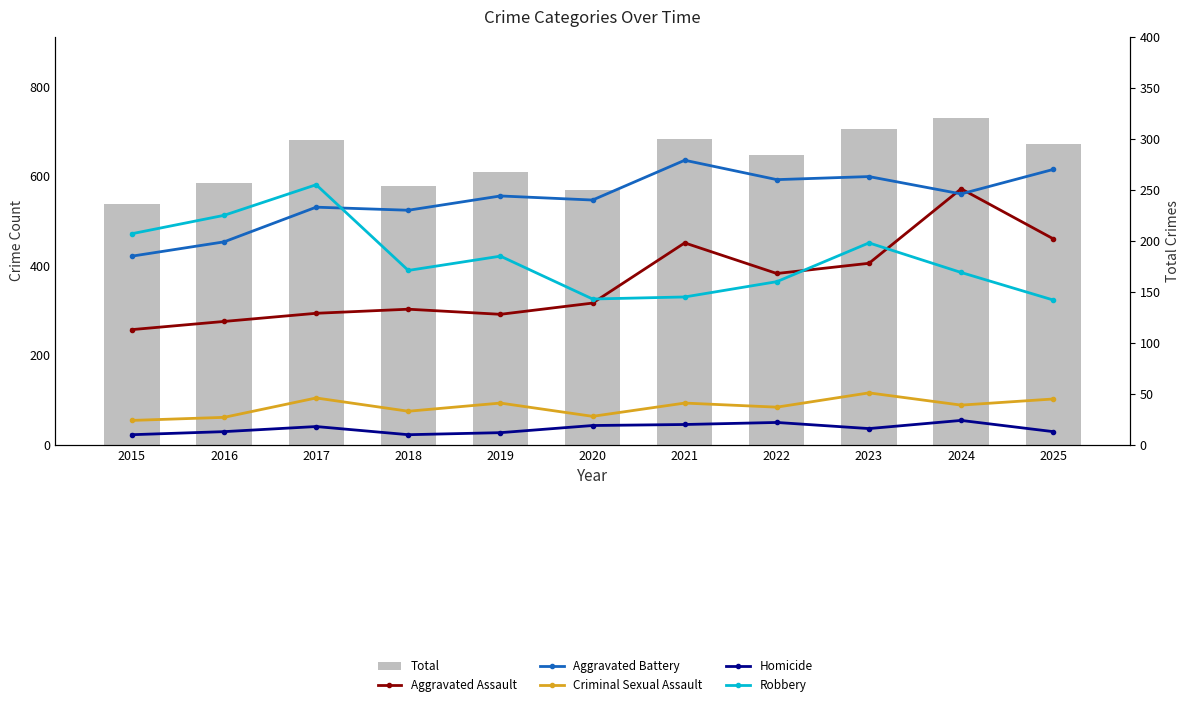

True or false: Aggravated Battery has a value of 279 at 2021.

True